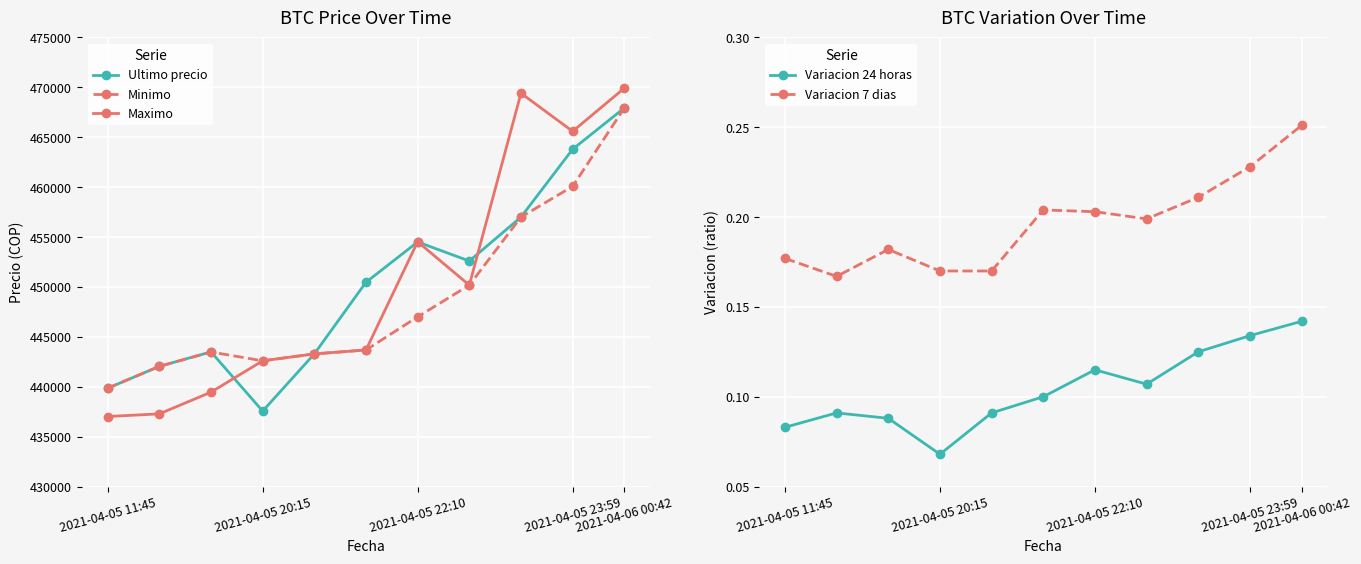

What are all the series names shown in the legend?

Ultimo precio, Minimo, Maximo, Variacion 24 horas, Variacion 7 dias